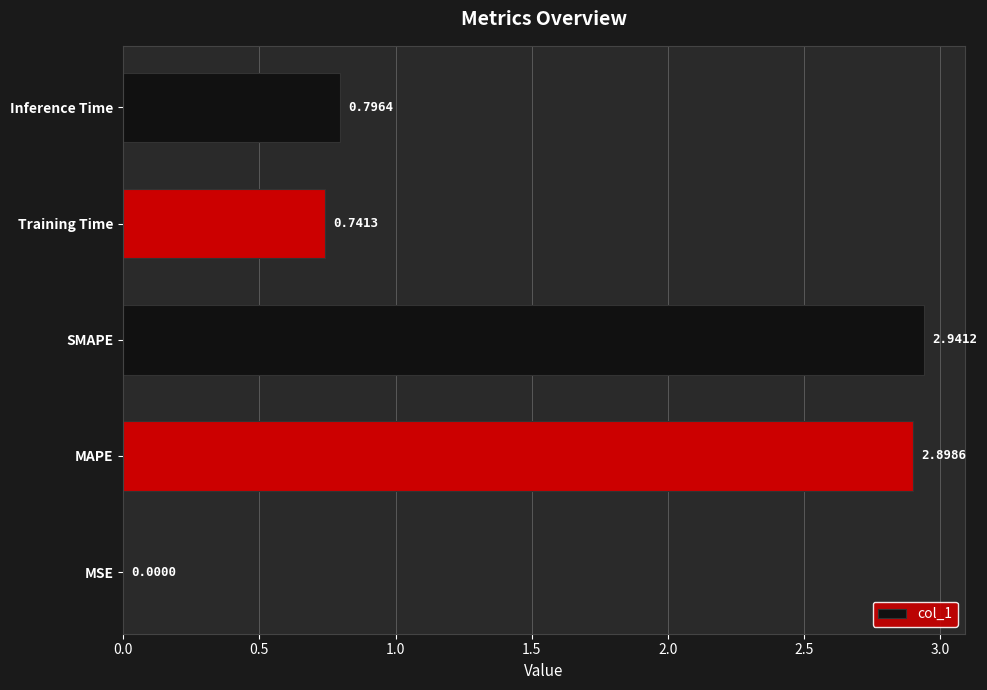

What is the sum of all values?

7.4